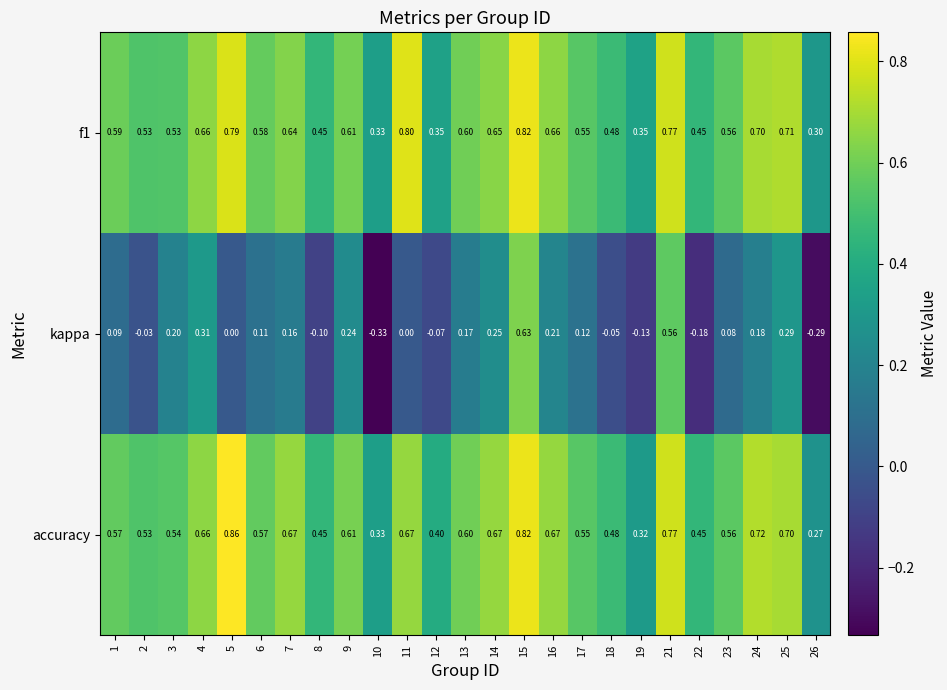

Is the value of accuracy at 4 greater than the value of kappa at 21?

Yes